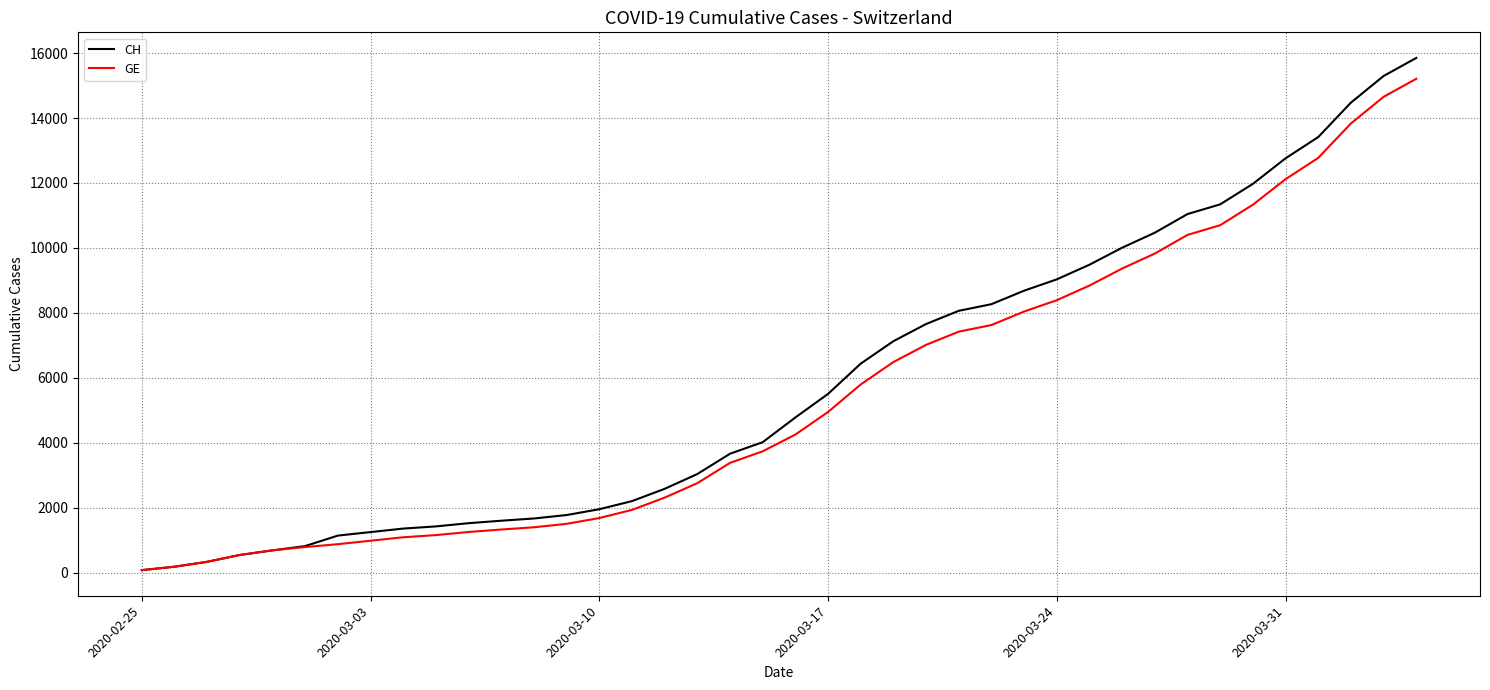

Rank the series by their average value, from lowest to highest.

GE, CH